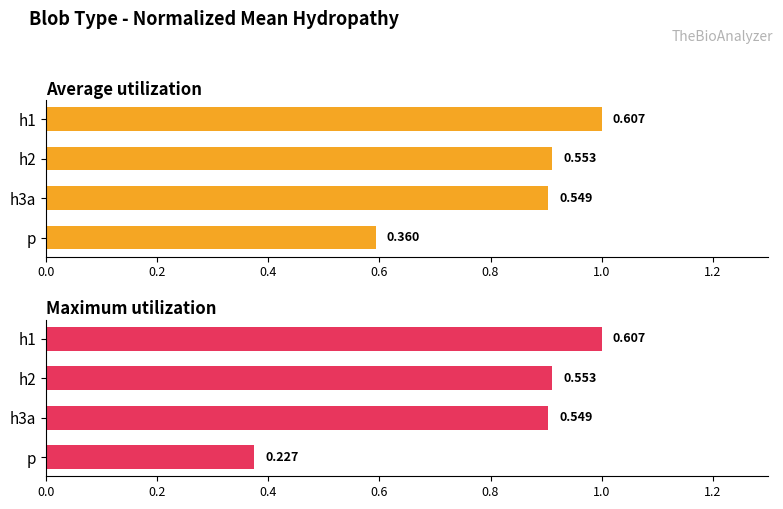

What value does the Maximum utilization series have at h1?

1.0